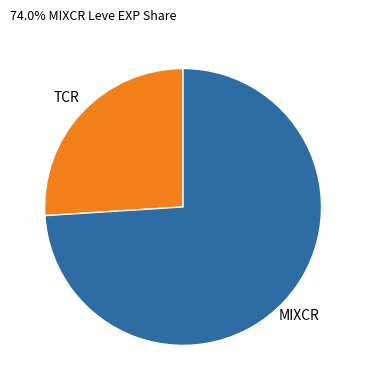

Is there any slice that represents more than half of the pie?

Yes